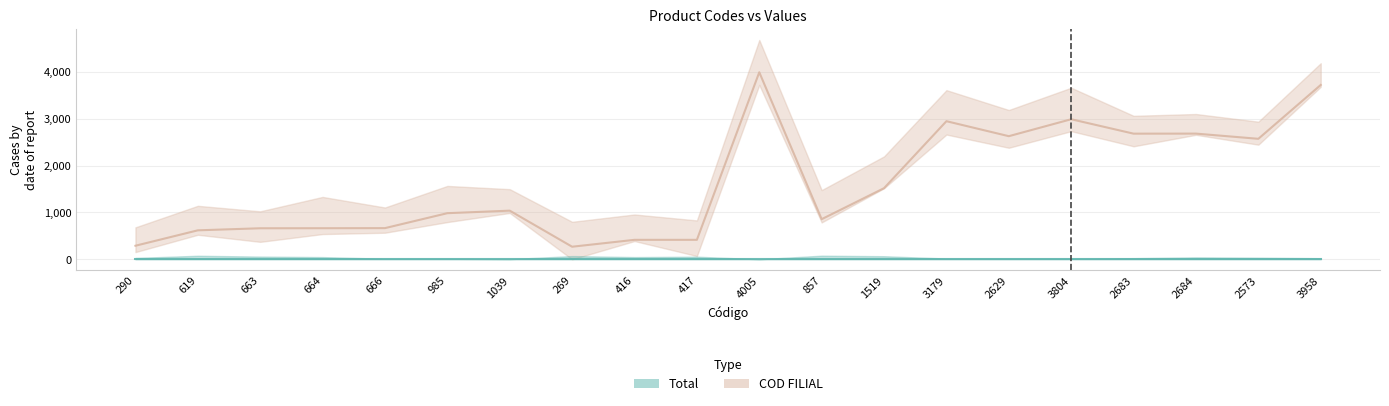

True or false: Total and COD FILIAL intersect in this chart.

False